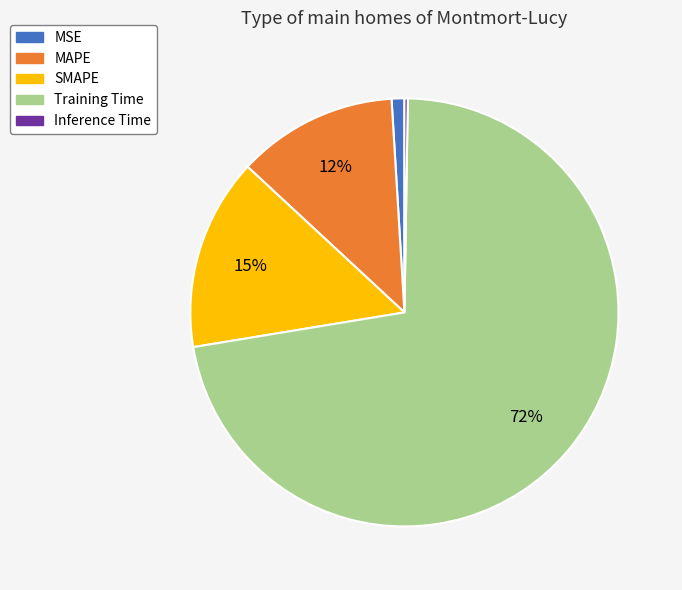

To the nearest percent, what is the difference between the largest and smallest slice percentages?

72%